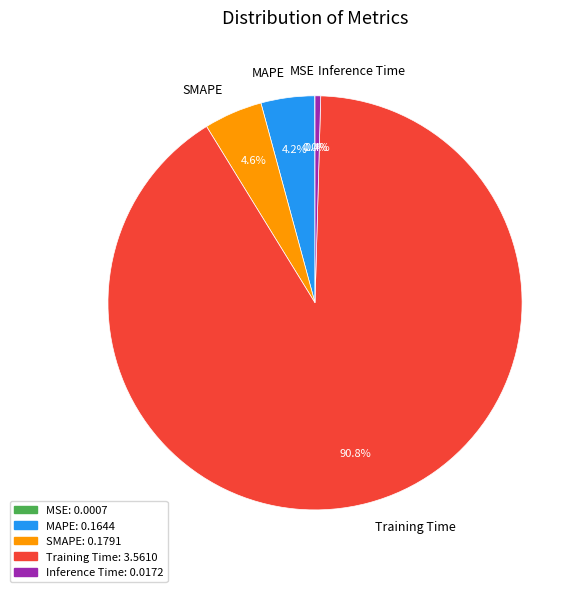

The Training Time slice represents 86% of the pie. True or false?

False